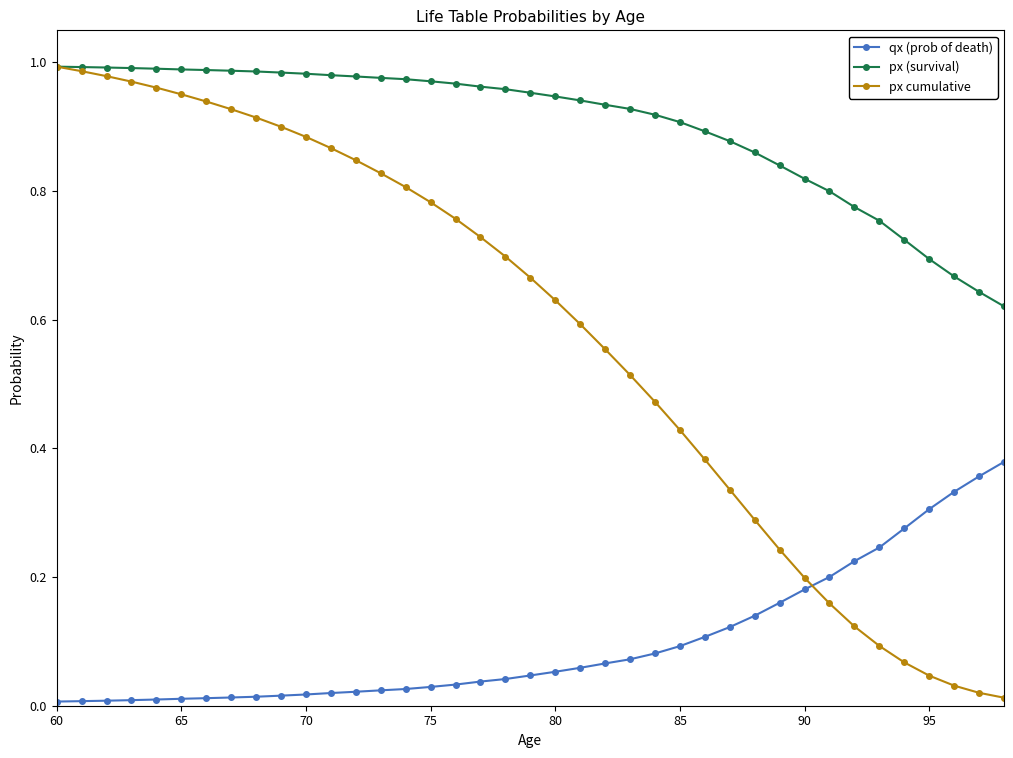

Rank the series by their average value, from highest to lowest.

px (survival), px cumulative, qx (prob of death)